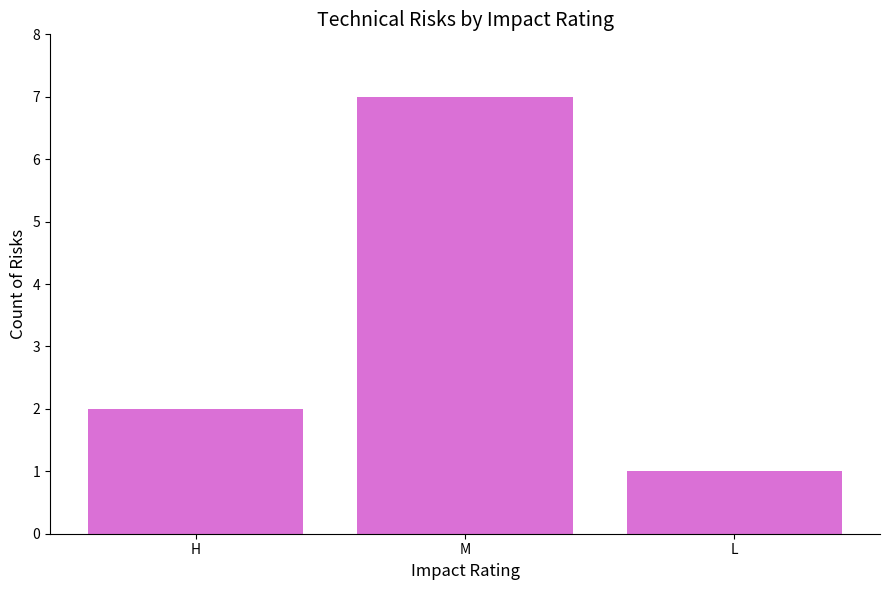

What is the value of the 3rd bar from the left?

1